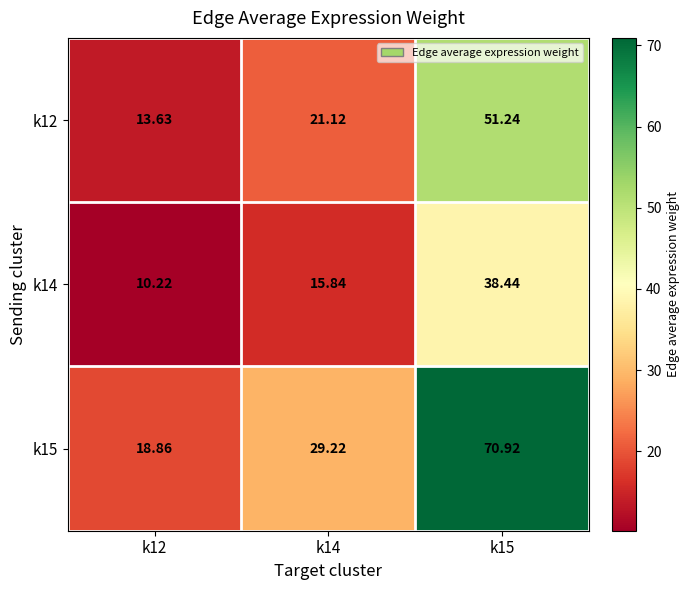

What is the difference between the highest and lowest values at k14?

13.4